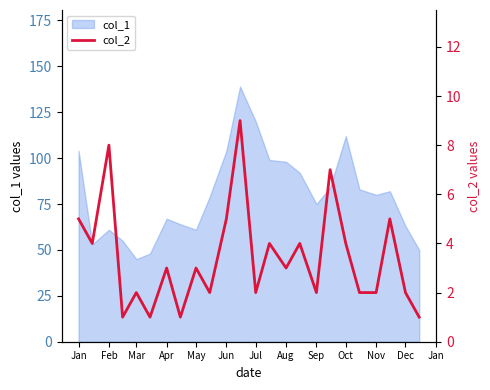

Where is the data nearest to the value 5?

Jan